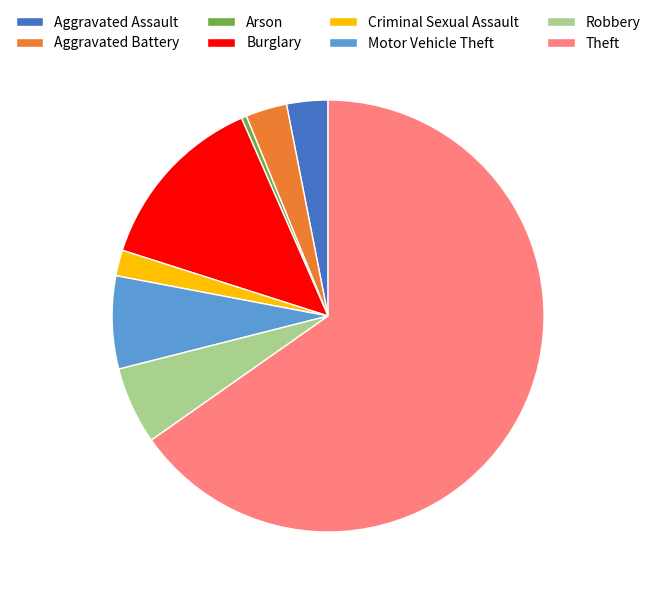

Approximately how many times larger is the value at Theft compared to Criminal Sexual Assault?

33.8